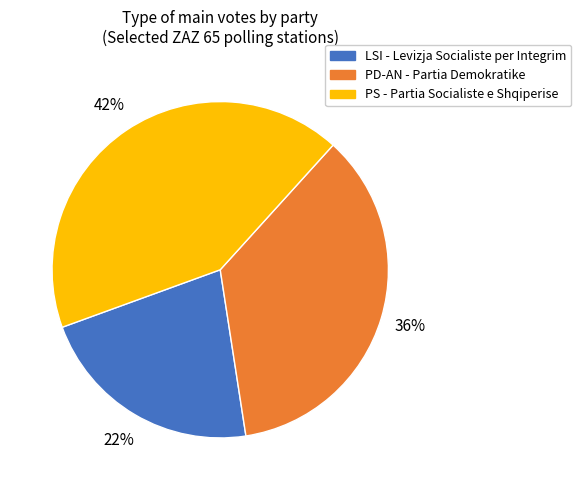

How many slices are in this pie chart?

3